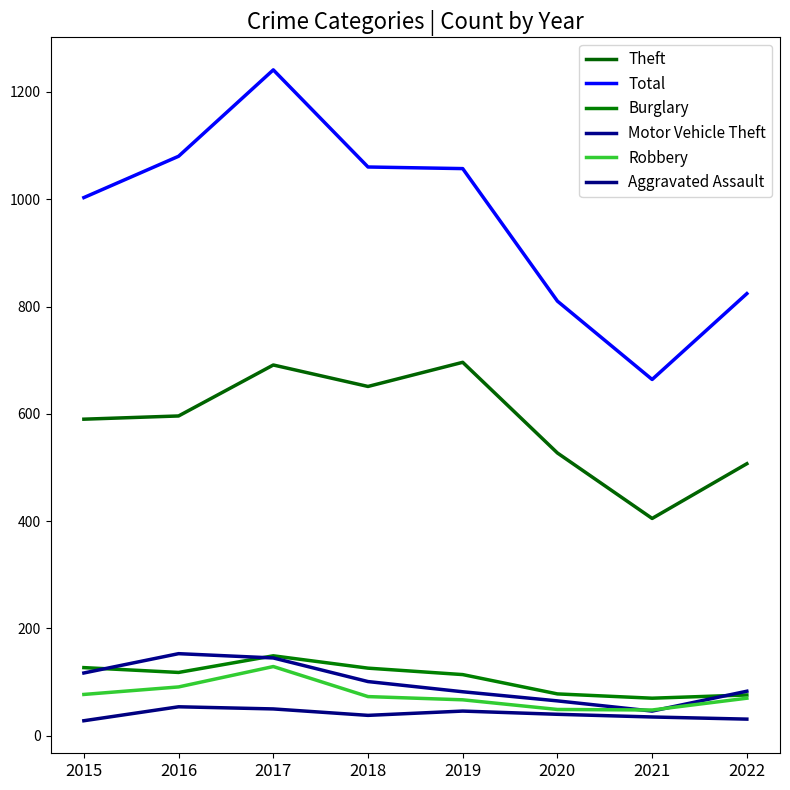

At which category does Motor Vehicle Theft reach its first local peak?

2016